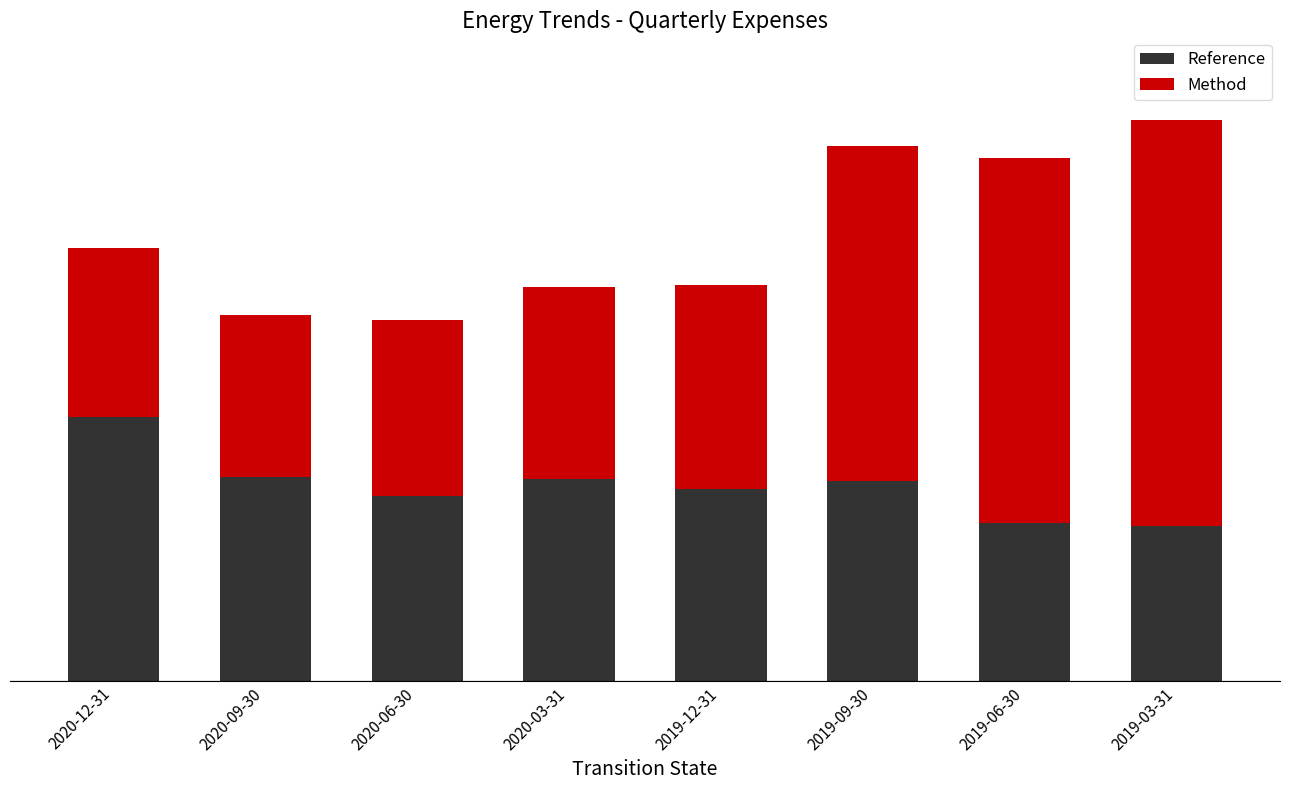

What are all the series names shown in the legend?

Reference, Method